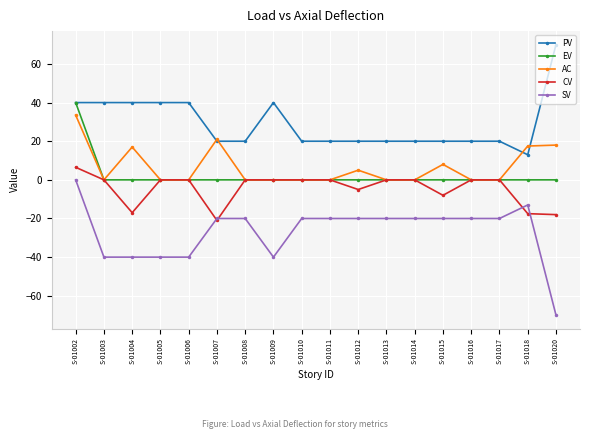

True or false: EV and SV intersect in this chart.

False